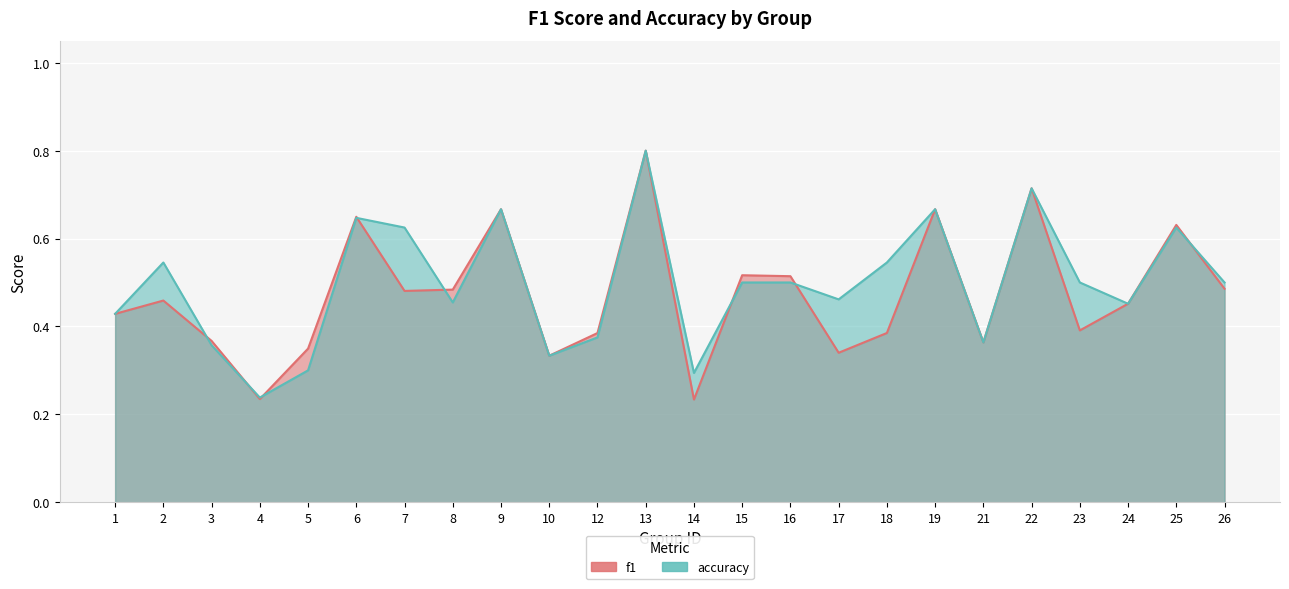

In accuracy, how many points are lower than both neighbors (excluding endpoints)?

7